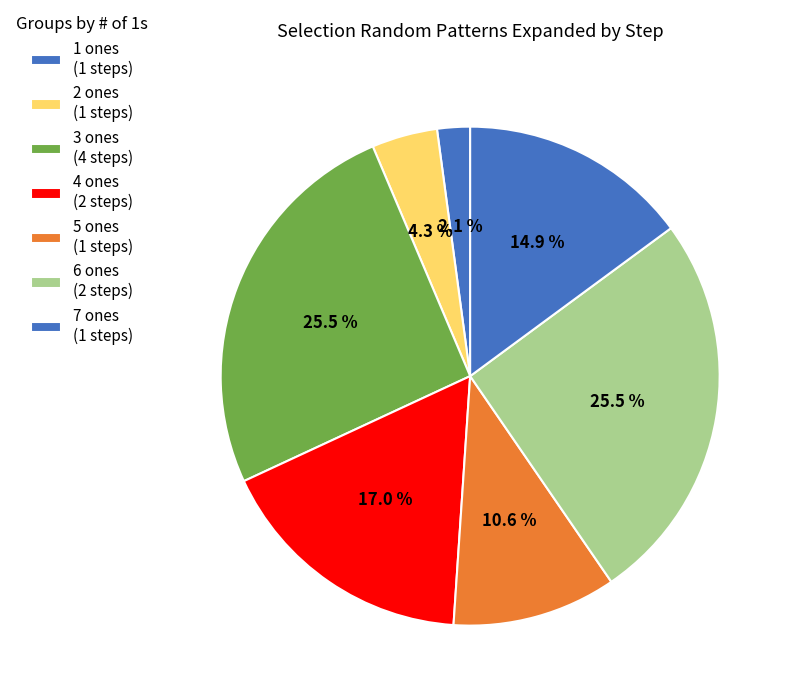

Which category has the smallest portion of the pie?

1 ones (1 steps)